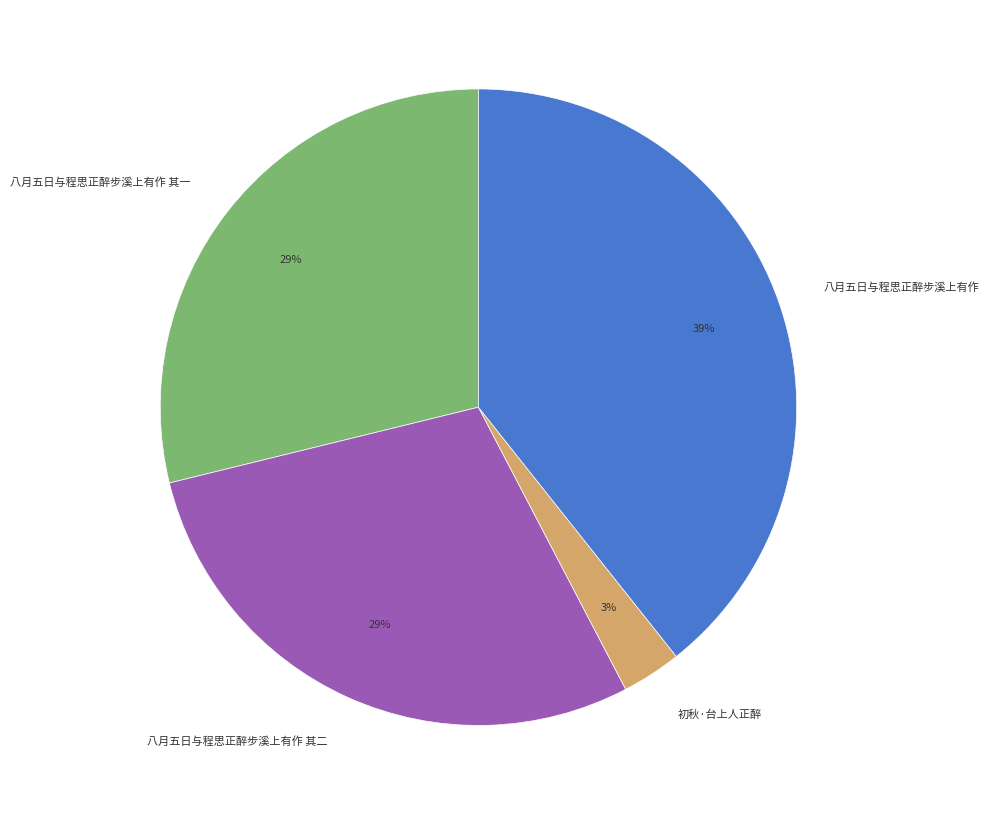

To the nearest percent, what is the difference between the largest and smallest slice percentages?

36%